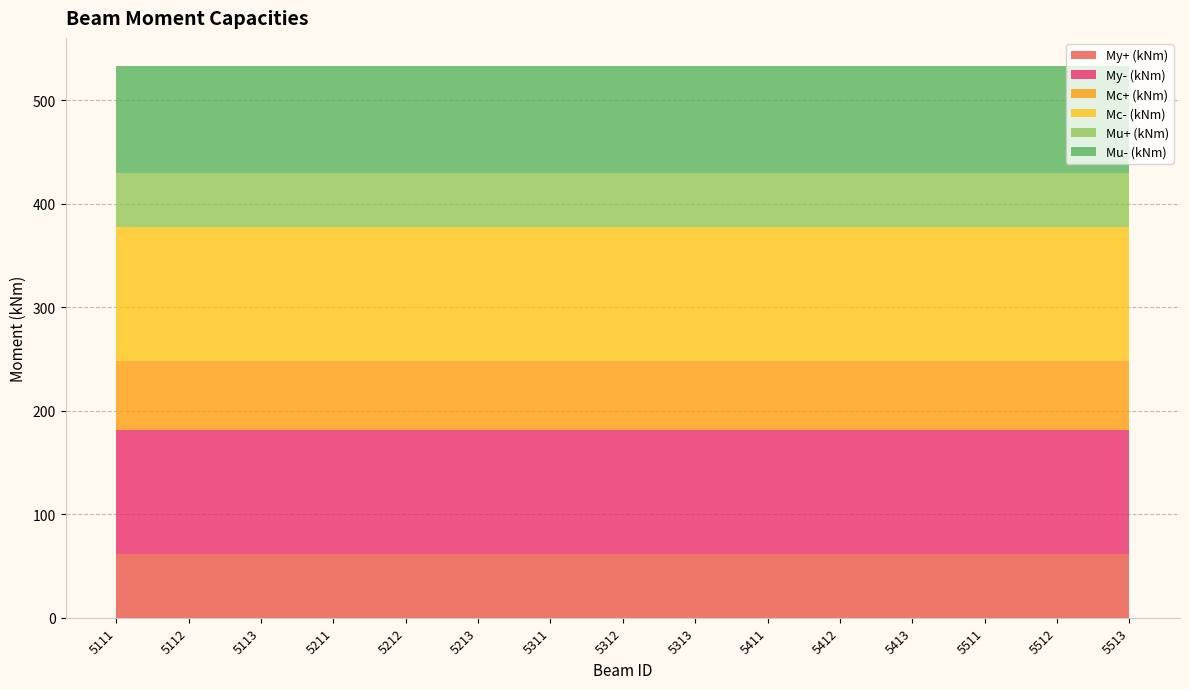

Reading right to left, transcribe all the data shown in this chart.

My+ (kNm): 5513=61.6	5512=61.6	5511=61.6	5413=61.6	5412=61.6	5411=61.6	5313=61.6	5312=61.6	5311=61.6	5213=61.6	5212=61.6	5211=61.6	5113=61.6	5112=61.6	5111=61.6
My- (kNm): 5513=120.0	5512=120.0	5511=120.0	5413=120.0	5412=120.0	5411=120.0	5313=120.0	5312=120.0	5311=120.0	5213=120.0	5212=120.0	5211=120.0	5113=120.0	5112=120.0	5111=120.0
Mc+ (kNm): 5513=66.3	5512=66.3	5511=66.3	5413=66.3	5412=66.3	5411=66.3	5313=66.3	5312=66.3	5311=66.3	5213=66.3	5212=66.3	5211=66.3	5113=66.3	5112=66.3	5111=66.3
Mc- (kNm): 5513=129.2	5512=129.2	5511=129.2	5413=129.2	5412=129.2	5411=129.2	5313=129.2	5312=129.2	5311=129.2	5213=129.2	5212=129.2	5211=129.2	5113=129.2	5112=129.2	5111=129.2
Mu+ (kNm): 5513=53.1	5512=53.1	5511=53.1	5413=53.1	5412=53.1	5411=53.1	5313=53.1	5312=53.1	5311=53.1	5213=53.1	5212=53.1	5211=53.1	5113=53.1	5112=53.1	5111=53.1
Mu- (kNm): 5513=103.4	5512=103.4	5511=103.4	5413=103.4	5412=103.4	5411=103.4	5313=103.4	5312=103.4	5311=103.4	5213=103.4	5212=103.4	5211=103.4	5113=103.4	5112=103.4	5111=103.4